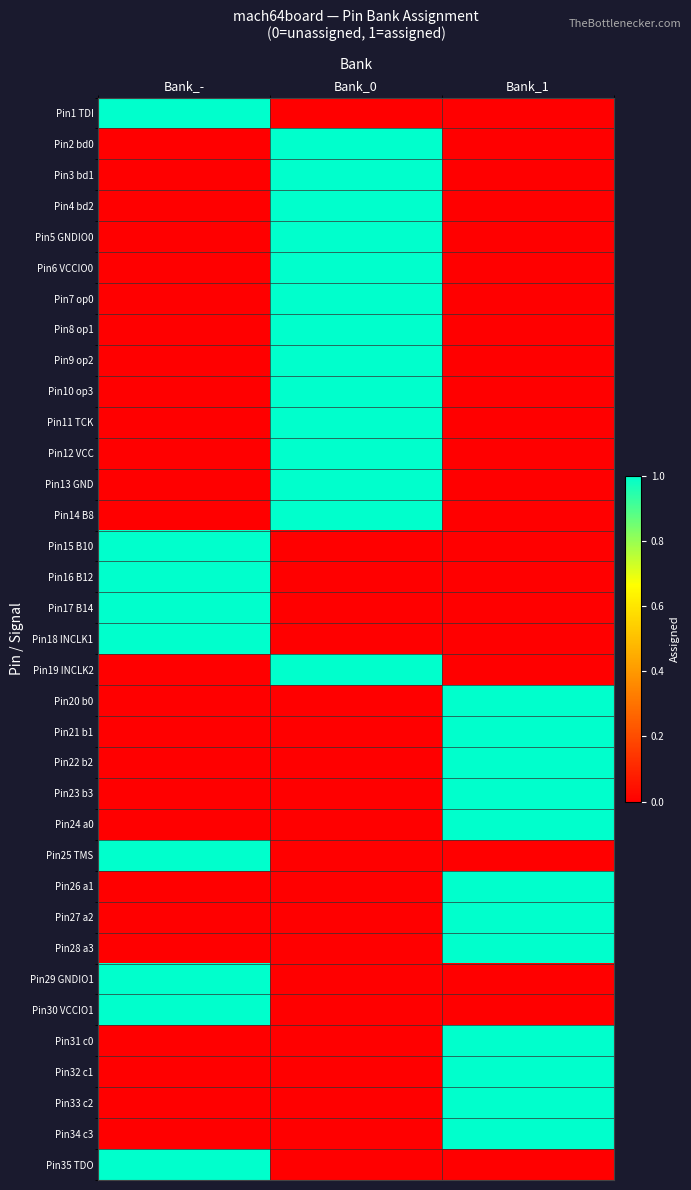

Which has a higher value, Bank_- or Bank_1?

Bank_-